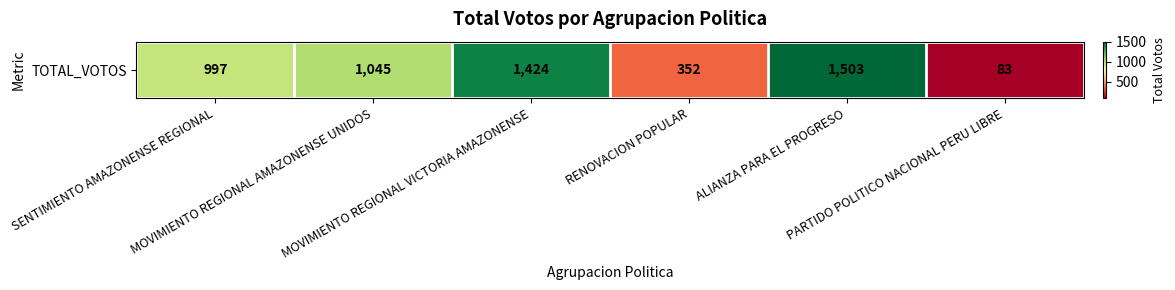

What is the difference between the second highest and second lowest values?

1072